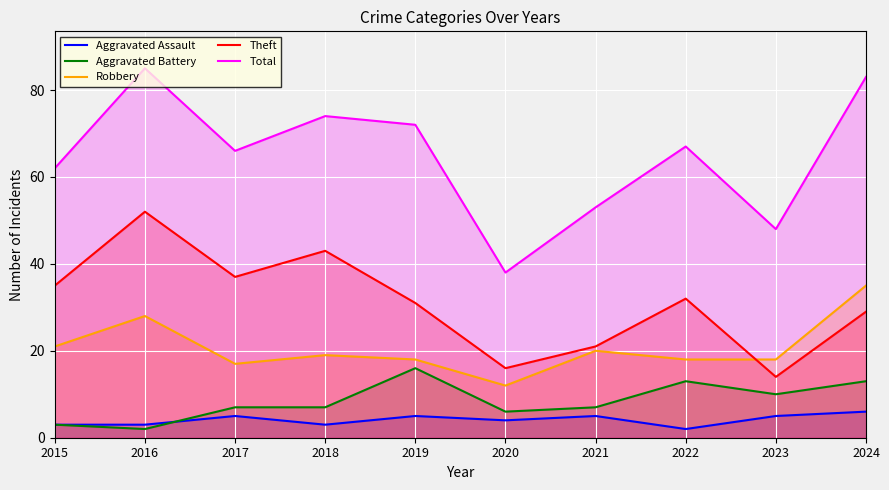

Count the number of categories in the chart.

10